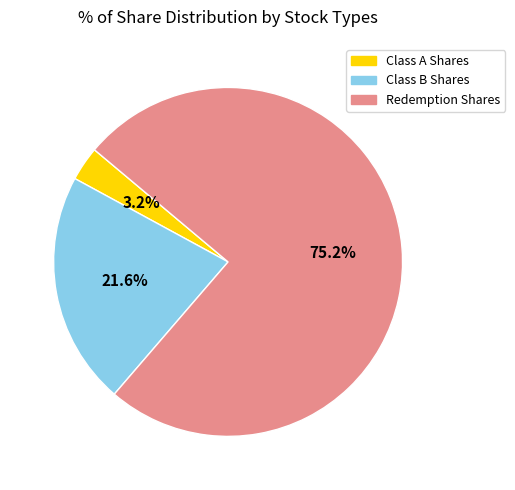

Is there a majority slice in this chart?

Yes